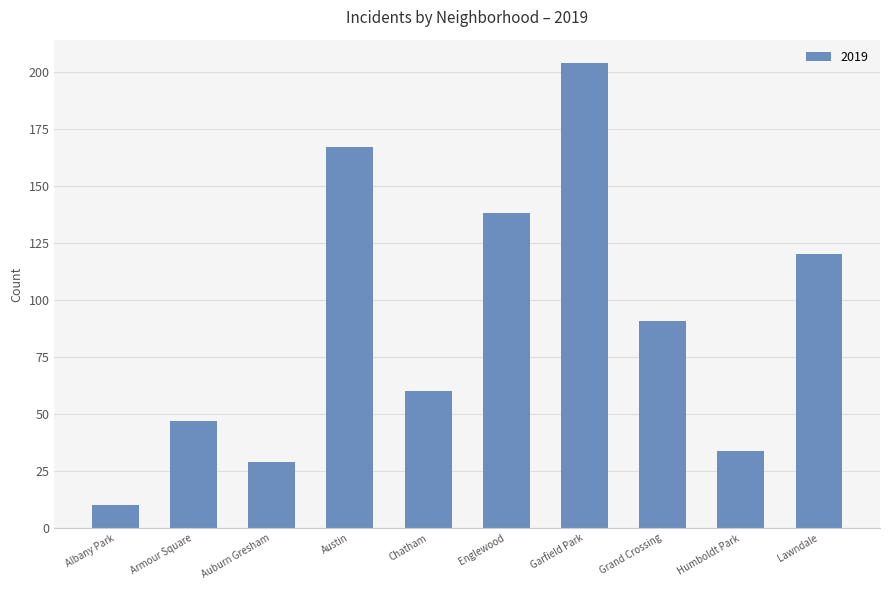

Where is the data nearest to the value 107?

Lawndale